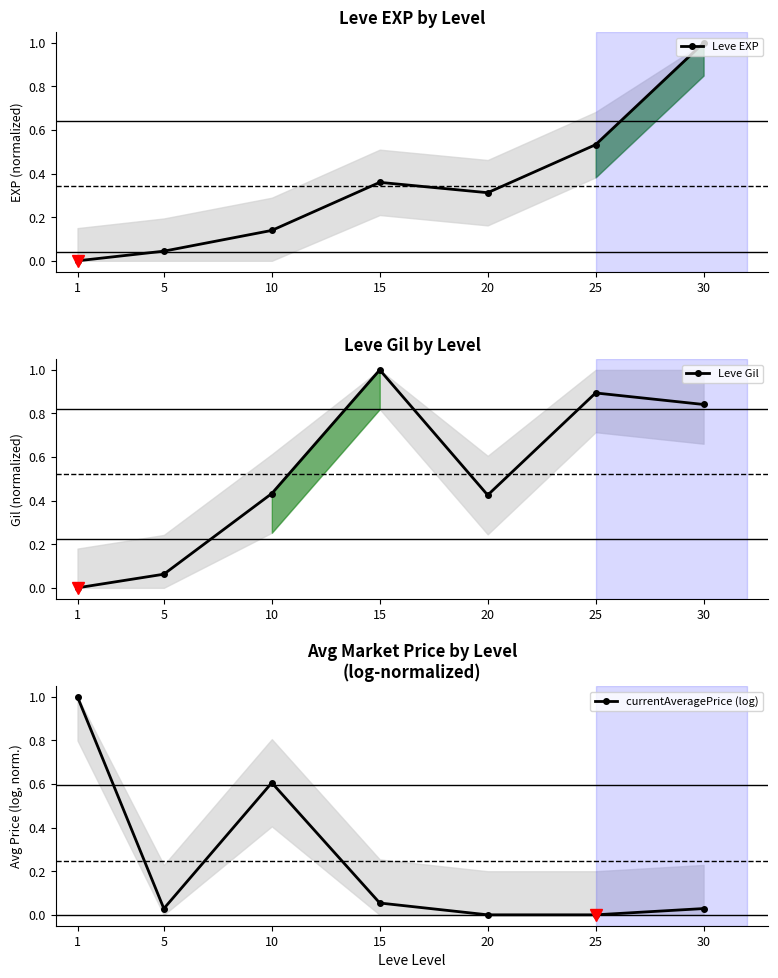

How many intersections are there between currentAveragePrice (log) and Leve EXP?

3